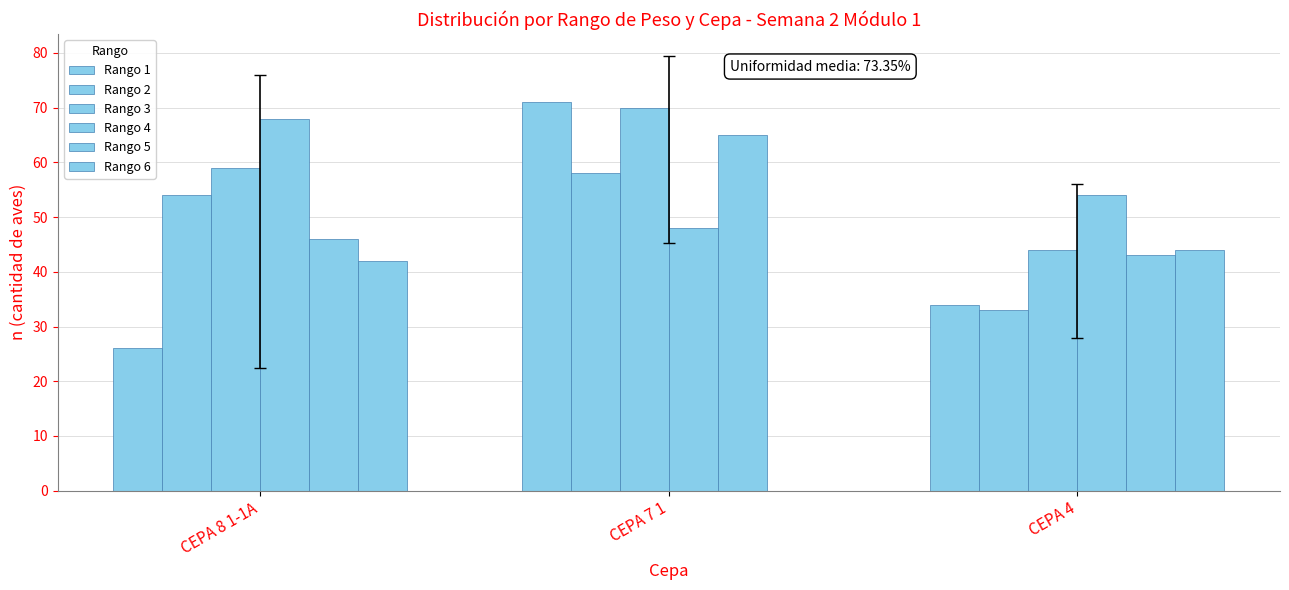

At CEPA 7 1, list the series in order from smallest to largest.

Rango 6, Rango 4, Rango 2, Rango 5, Rango 3, Rango 1